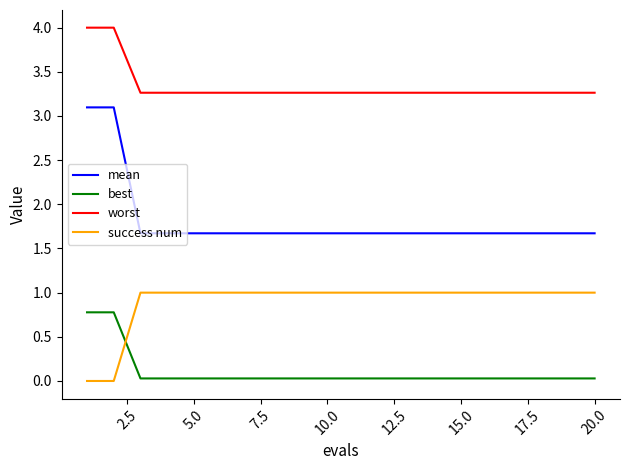

True or false: worst and best intersect in this chart.

False